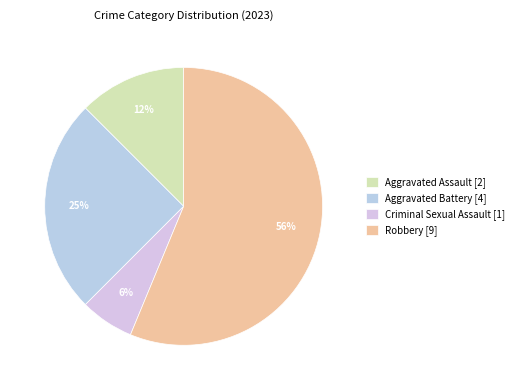

The Criminal Sexual Assault slice represents 6% of the pie. True or false?

True